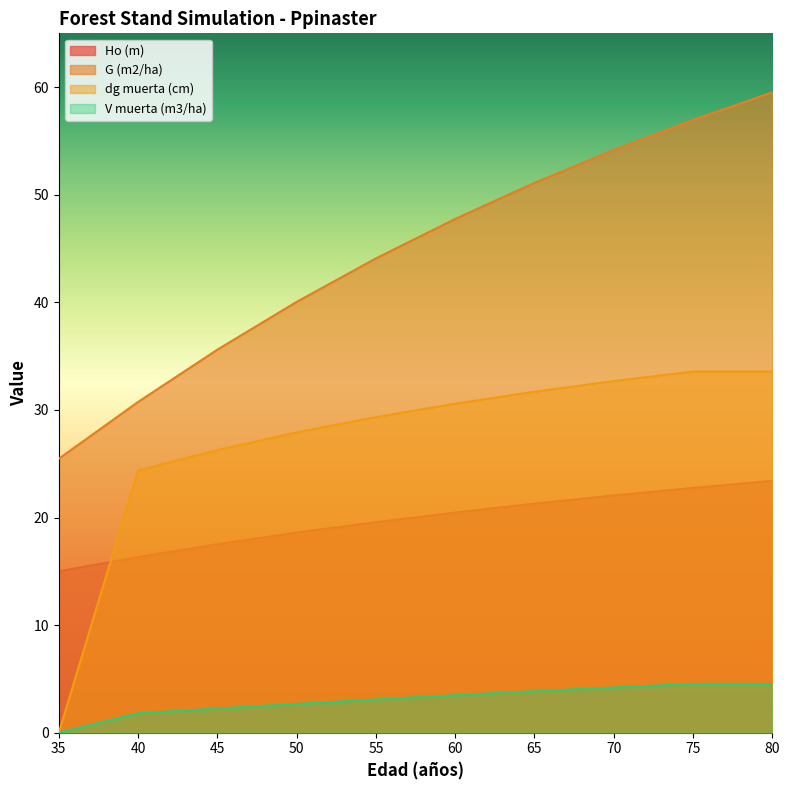

Reading left to right, extract all data points from this chart.

Ho (m): 35=15.0	40=16.3	45=17.5	50=18.6	55=19.6	60=20.5	65=21.3	70=22.1	75=22.8	80=23.4
G (m2/ha): 35=25.5	40=30.7	45=35.6	50=40.0	55=44.1	60=47.8	65=51.1	70=54.1	75=57.0	80=59.5
dg muerta (cm): 35=0.0	40=24.4	45=26.3	50=27.9	55=29.3	60=30.6	65=31.7	70=32.7	75=33.6	80=33.6
V muerta (m3/ha): 35=0.0	40=1.8	45=2.2	50=2.7	55=3.1	60=3.5	65=3.9	70=4.2	75=4.5	80=4.5